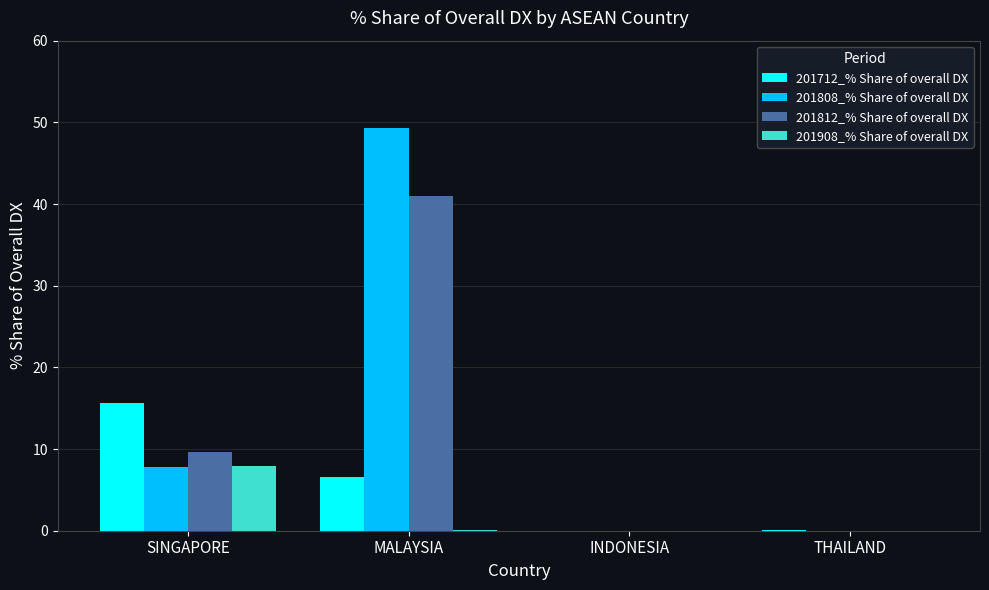

At which category is the sum across all series the highest?

MALAYSIA